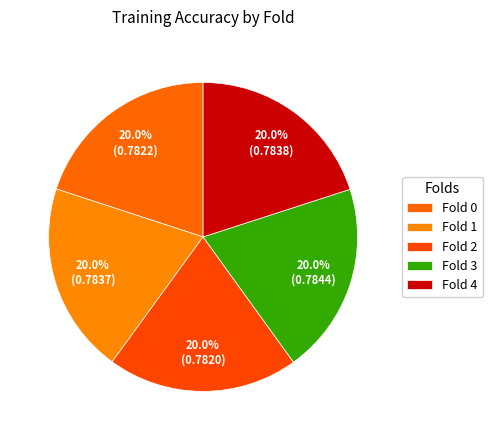

Count the number of slices in the pie.

5